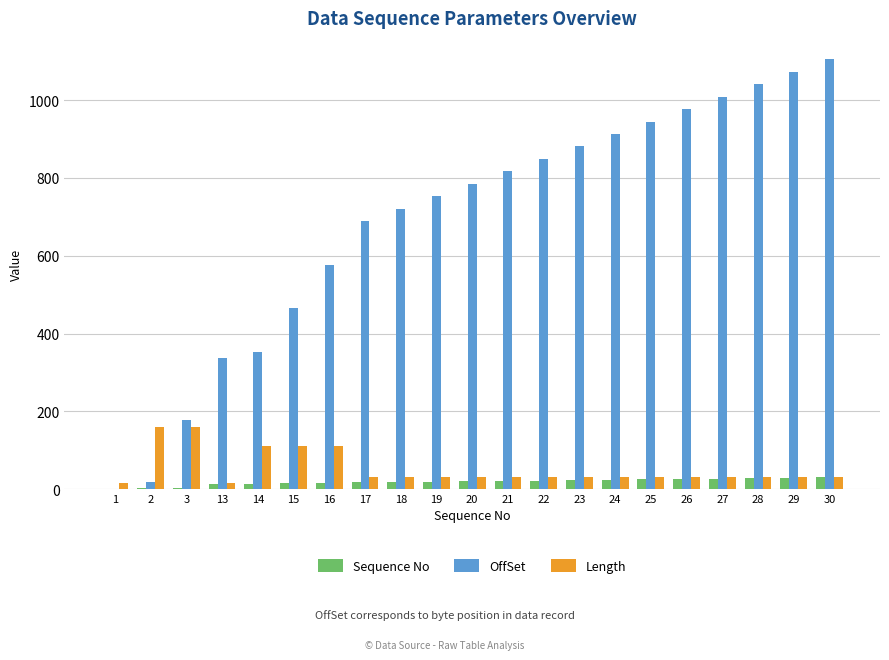

Which series changed the most between 19 and 28?

OffSet